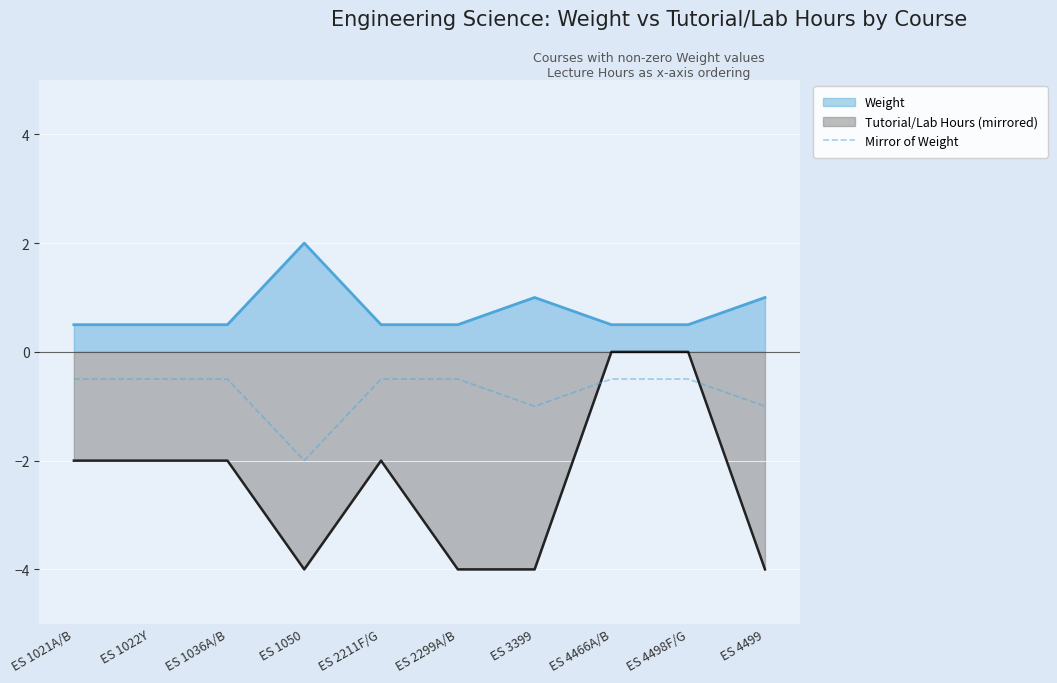

What position from the left is ES 4466A/B?

8